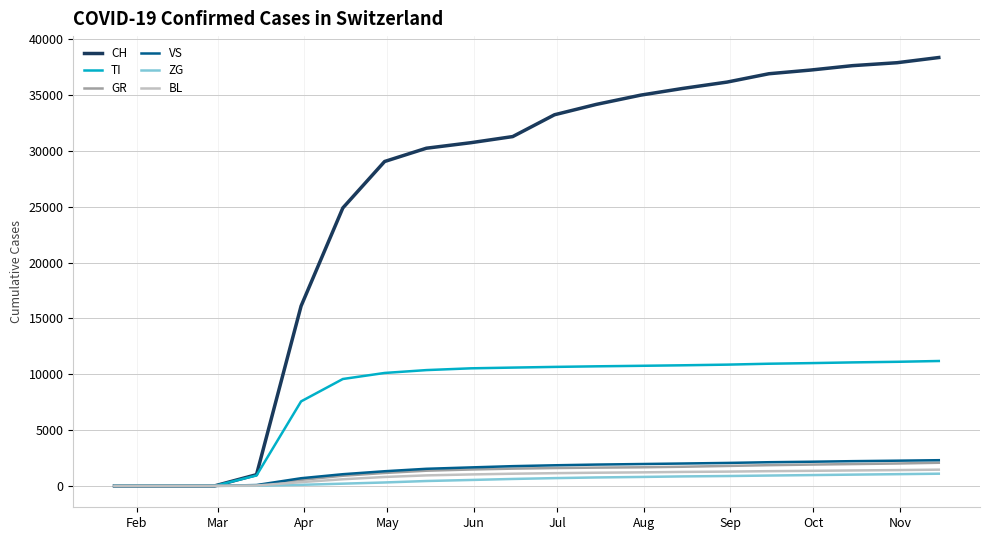

Which series has the largest range (max minus min)?

CH